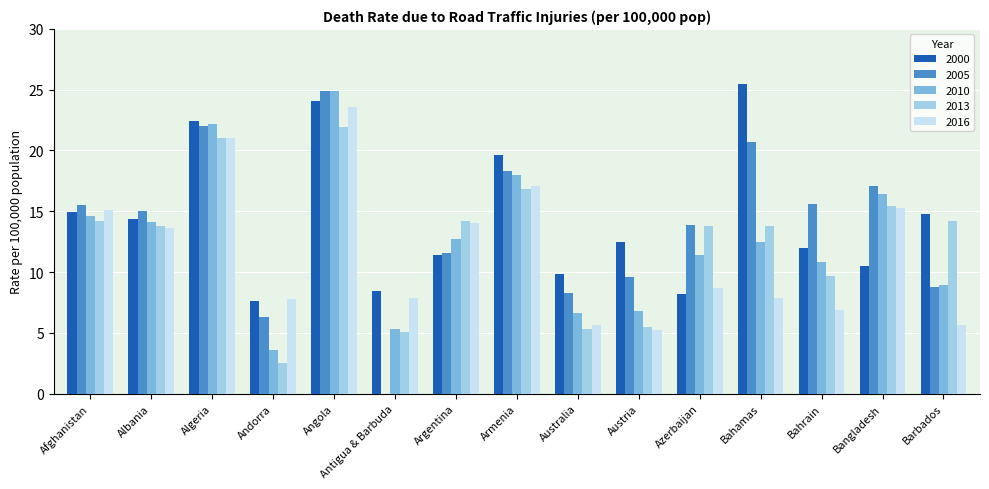

Which series changed the most between Algeria and Antigua & Barbuda?

2005